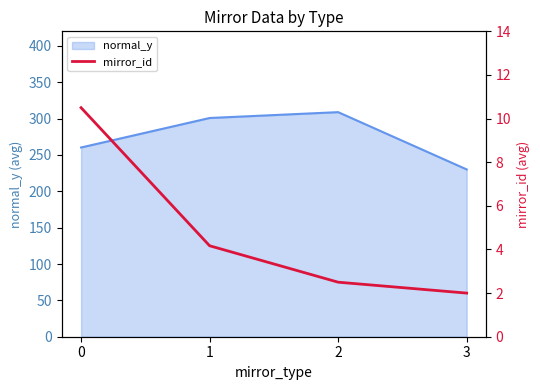

The normal_y series shows 112.3 at 0. True or false?

False